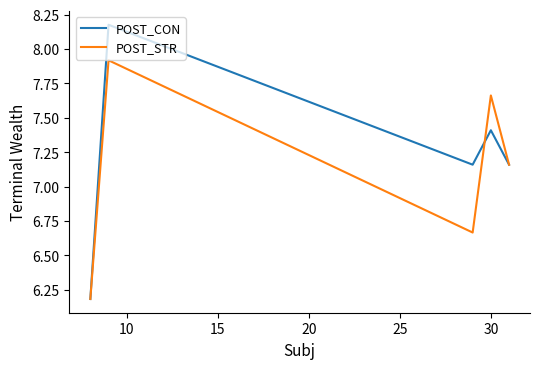

Which series has the widest spread of values?

POST_CON